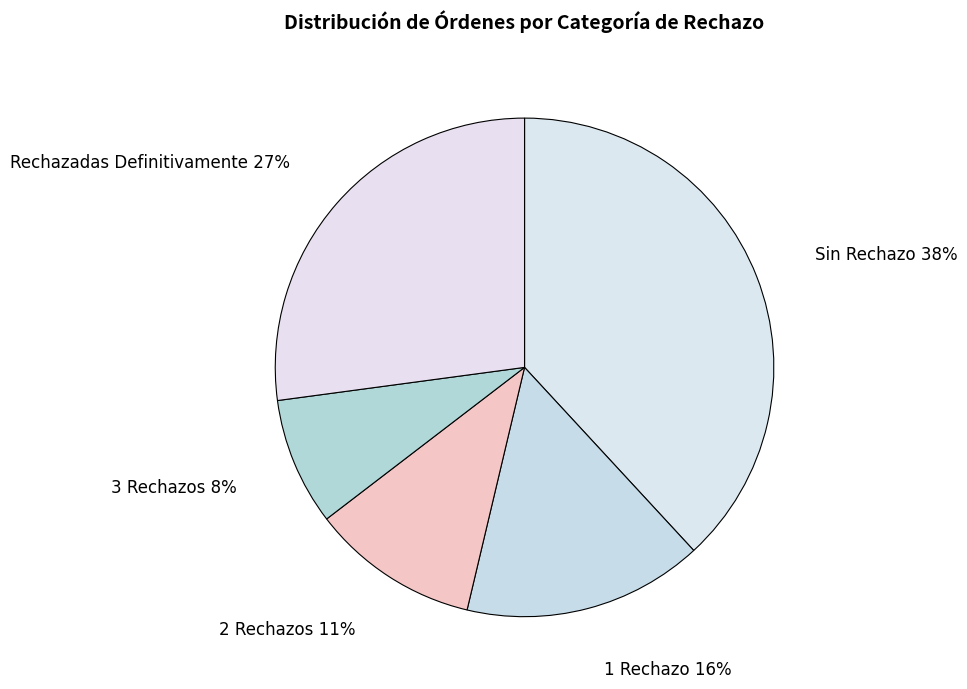

How many slices are in this pie chart?

5